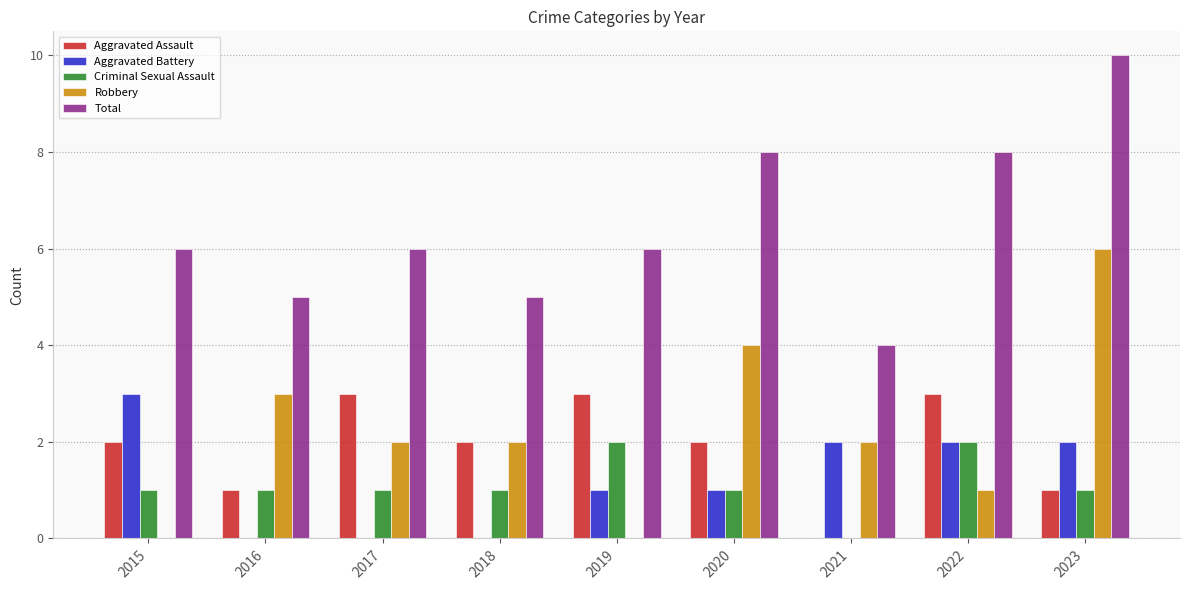

Which category has the highest value in the Robbery series?

2023